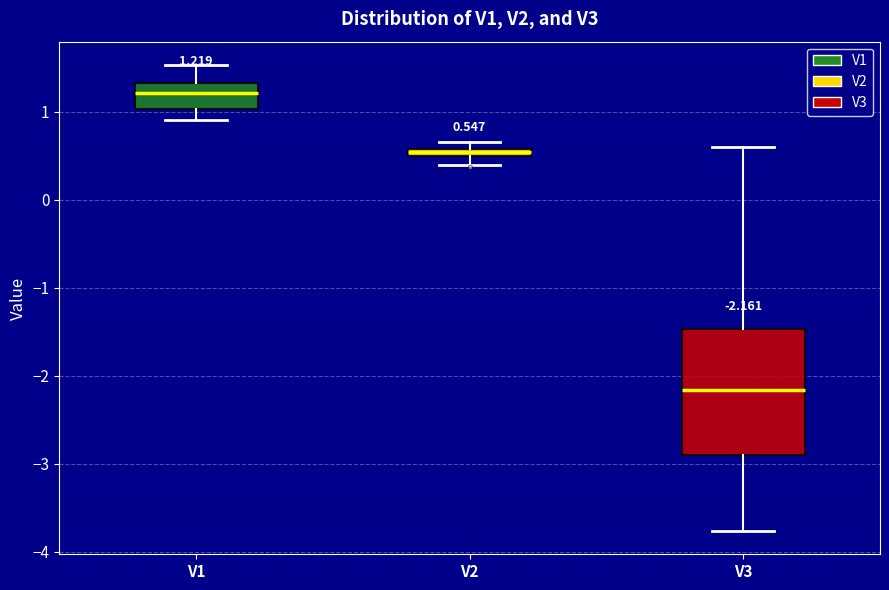

Which box has the highest median line?

V1